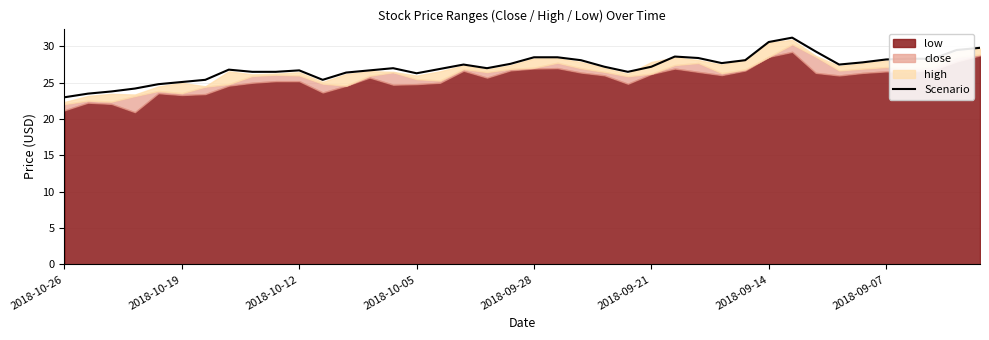

True or false: Scenario has a value of 18.0 at 2018-09-07.

False